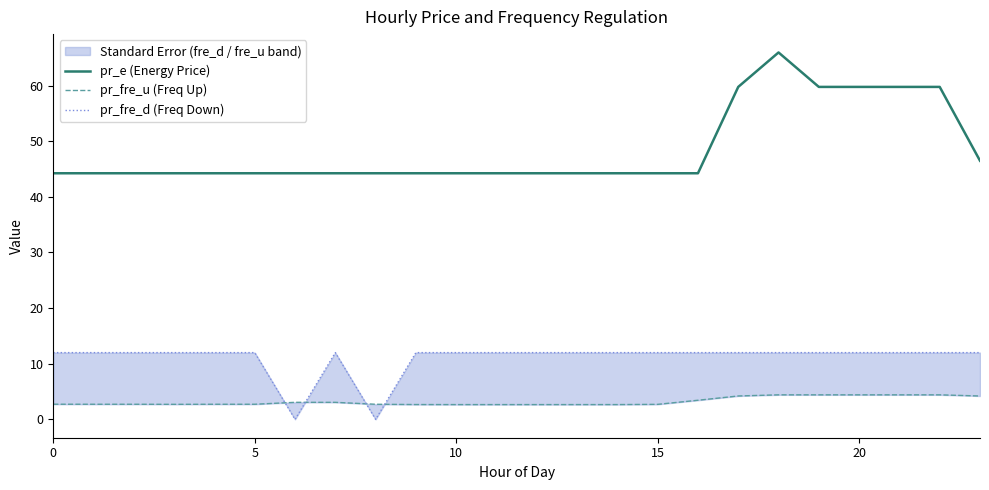

At how many categories does at least one series exceed 15?

24